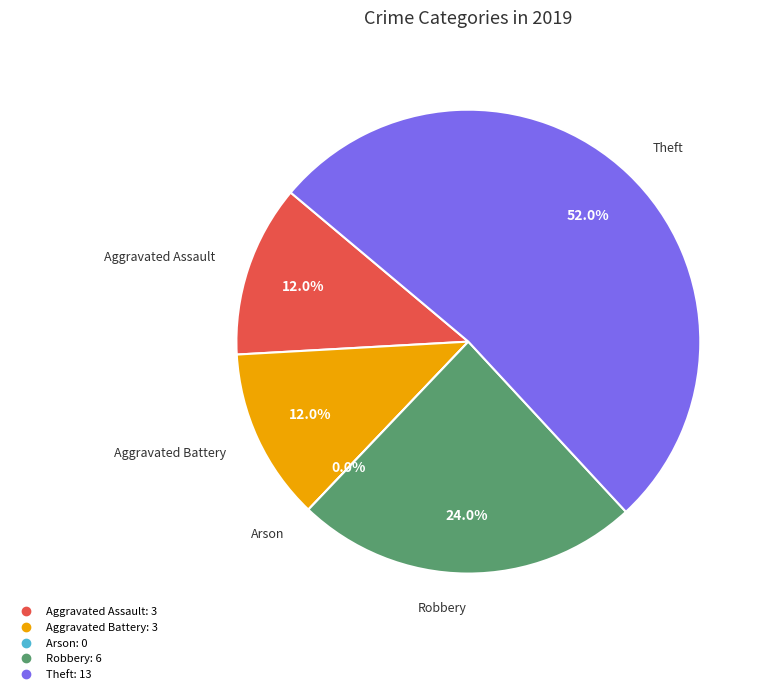

What percentage is the Theft slice, to the nearest percent?

52%